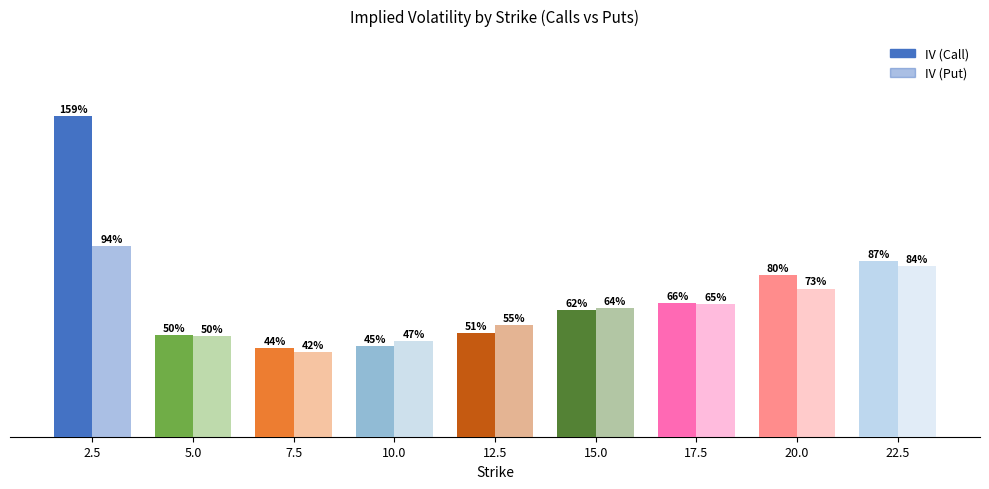

Reading left to right, extract all data points from this chart.

IV (Call): 2.5=1.6	5.0=0.5	7.5=0.4	10.0=0.4	12.5=0.5	15.0=0.6	17.5=0.7	20.0=0.8	22.5=0.9
IV (Put): 2.5=0.9	5.0=0.5	7.5=0.4	10.0=0.5	12.5=0.6	15.0=0.6	17.5=0.7	20.0=0.7	22.5=0.8